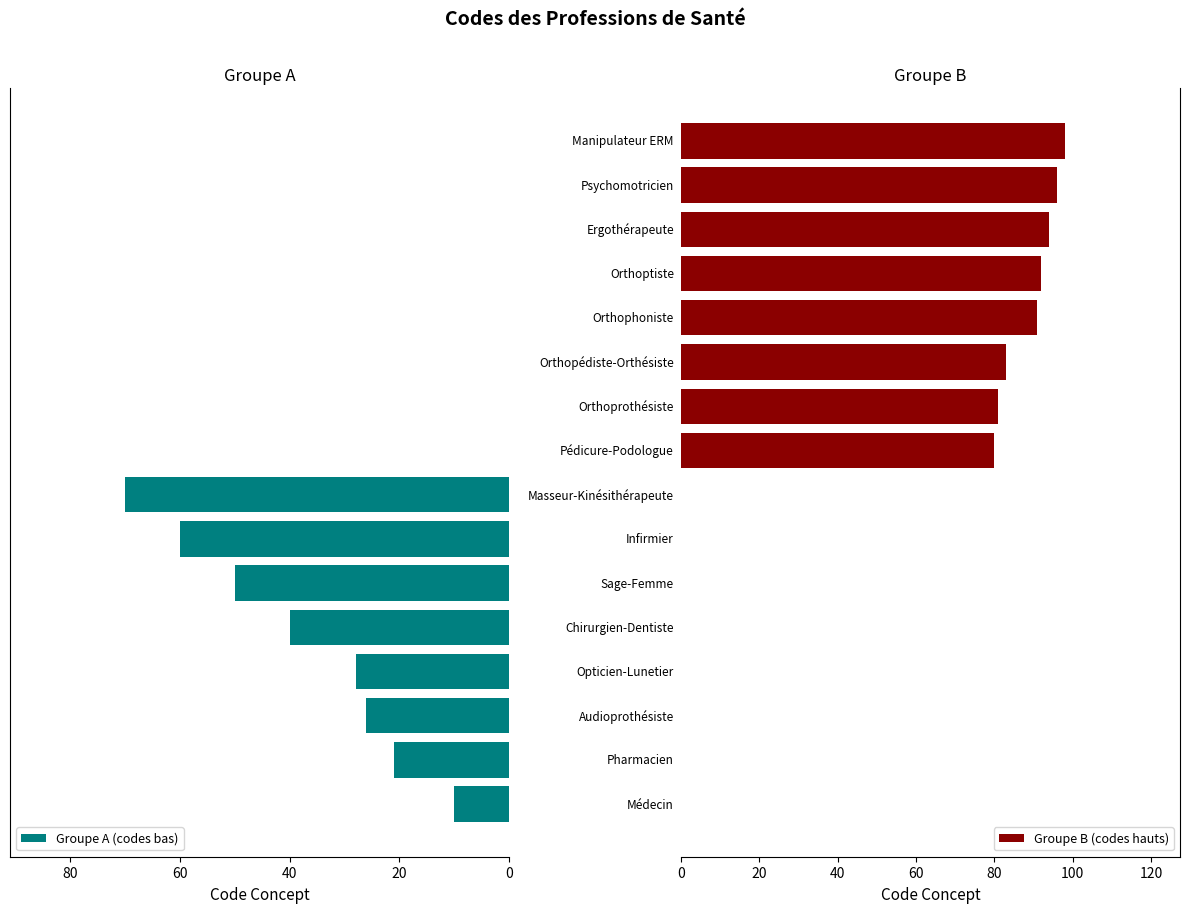

The value of Groupe B (codes hauts) at 60 is 53. True or false?

False